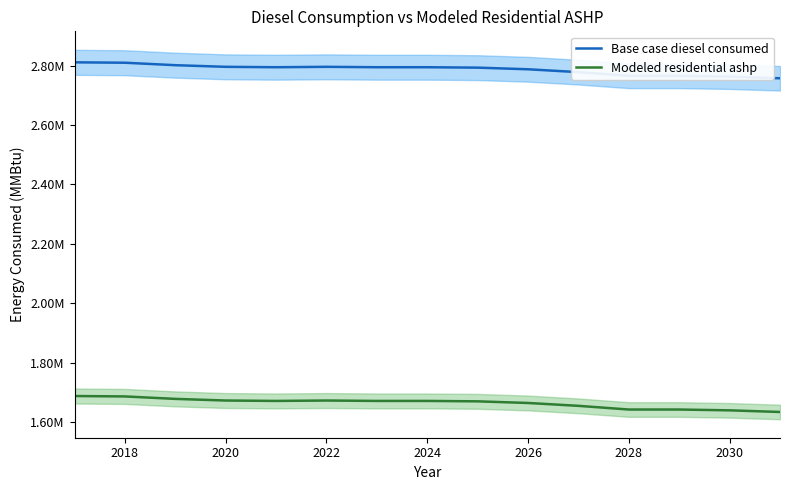

How many data points in Base case diesel consumed are above 2795058?

7